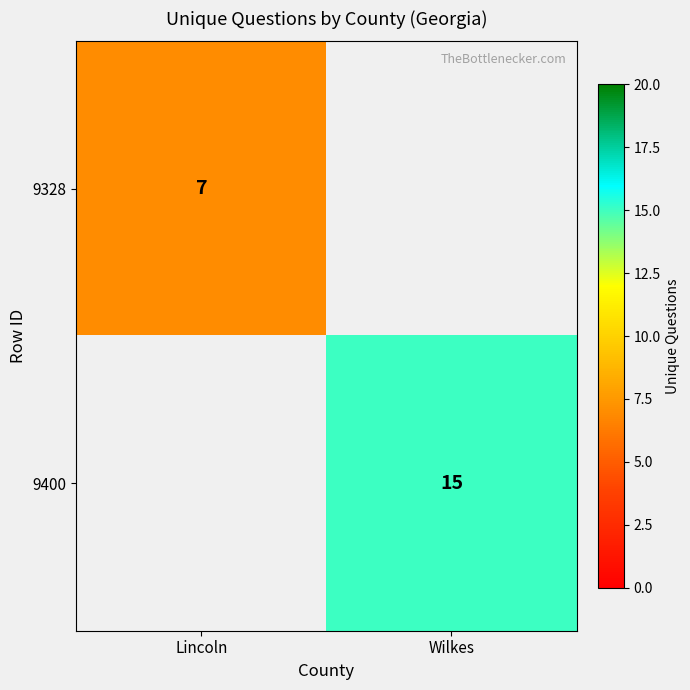

True or false: 9400 has a value of 15 at Wilkes.

True